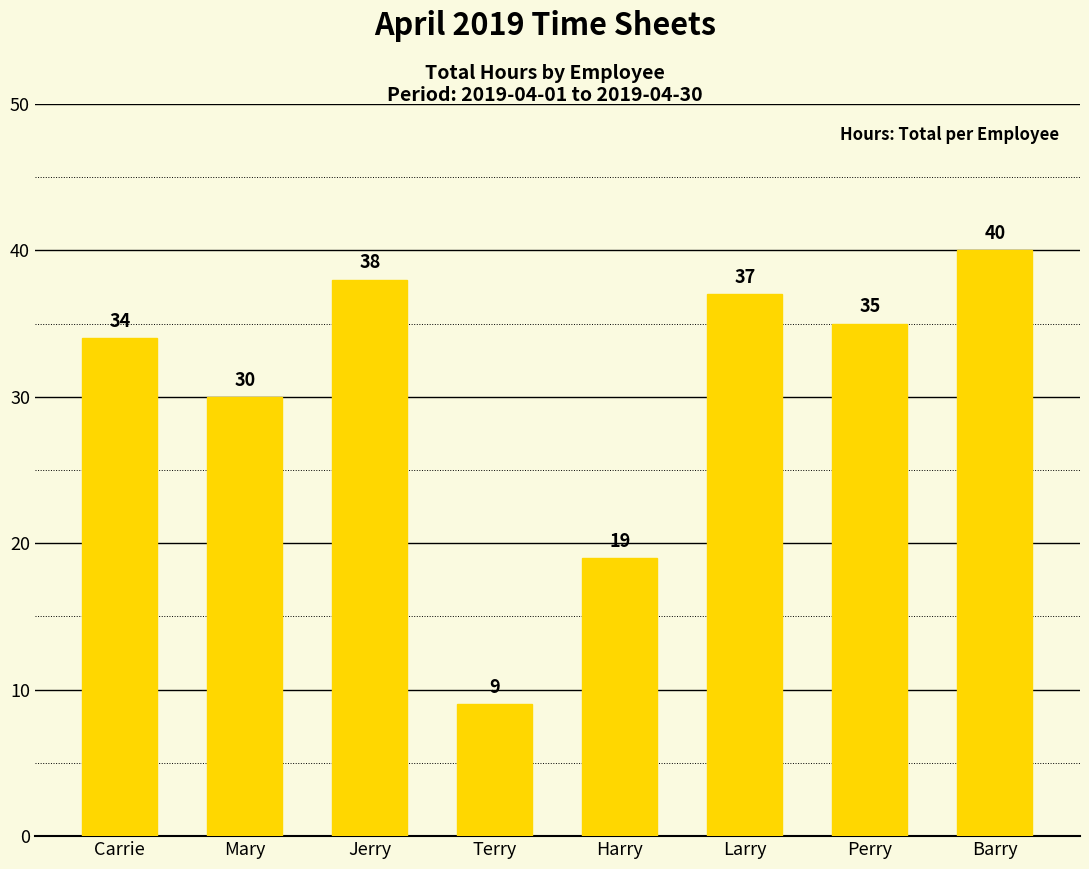

What is the difference between the second highest and minimum values?

29